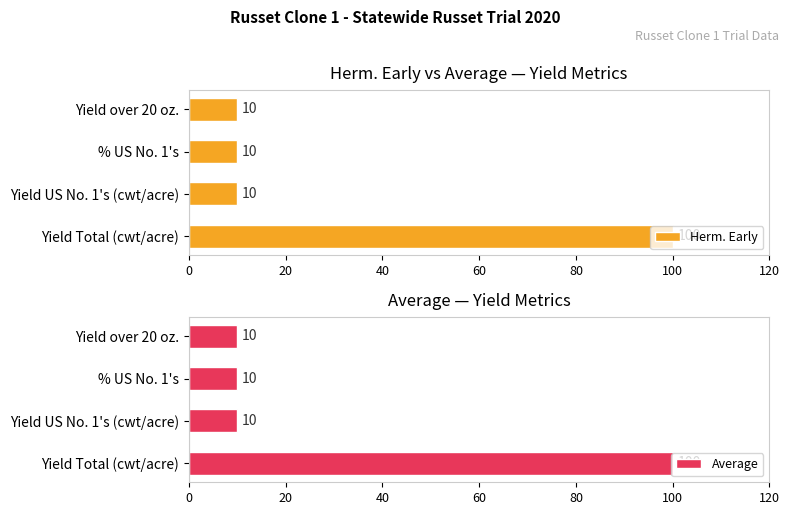

What is the lowest value of the Herm. Early series?

10